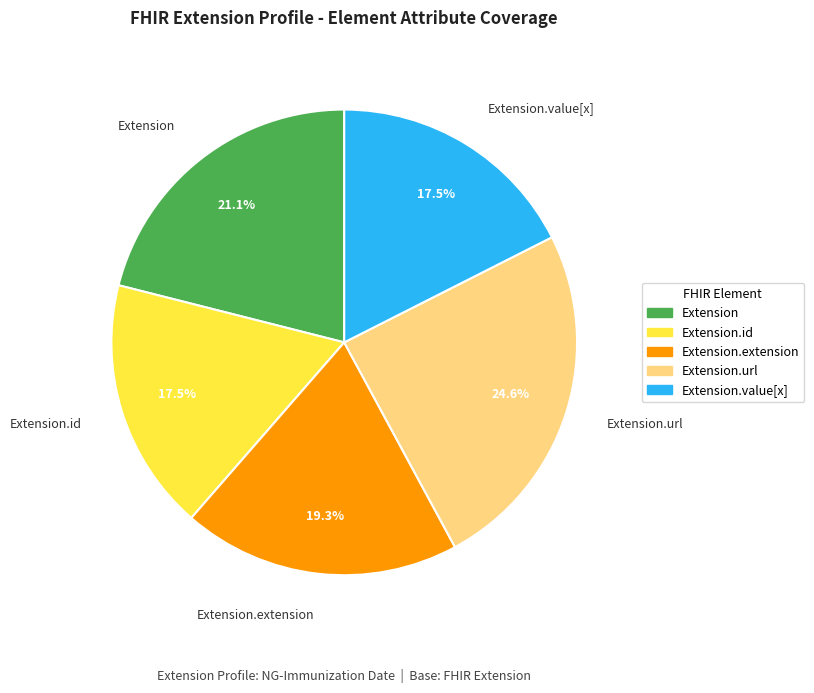

Is it true that Extension is 1% of the pie?

False